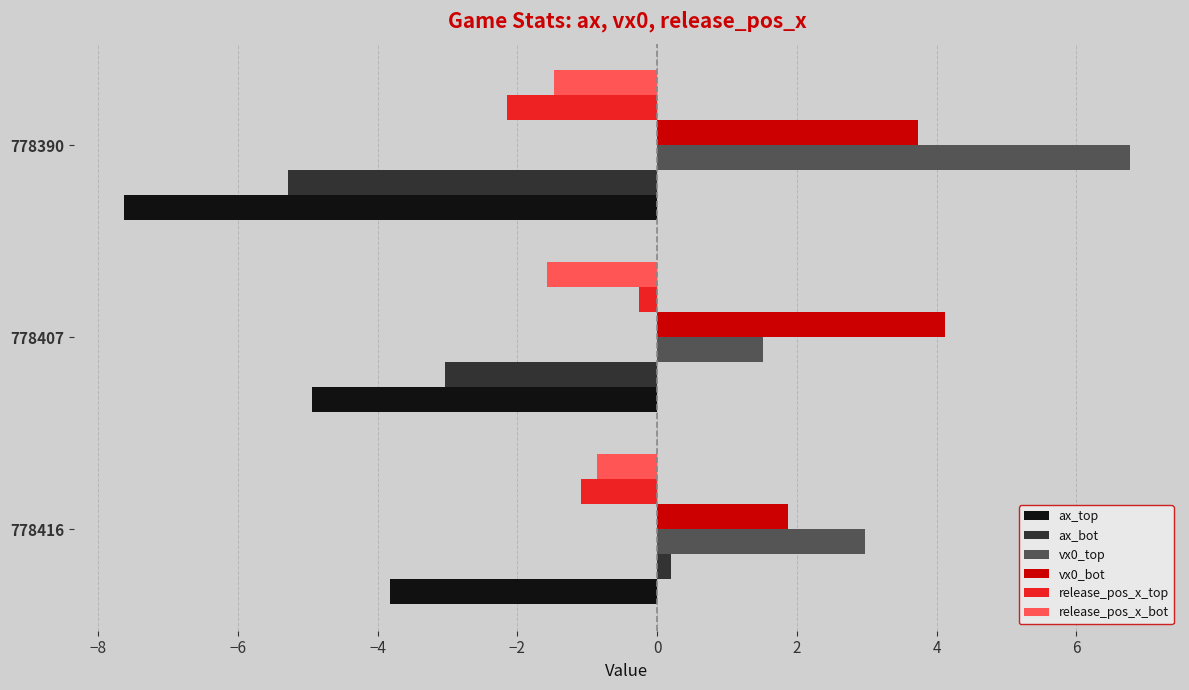

Is it true that vx0_bot equals 3.7 at 778390?

True